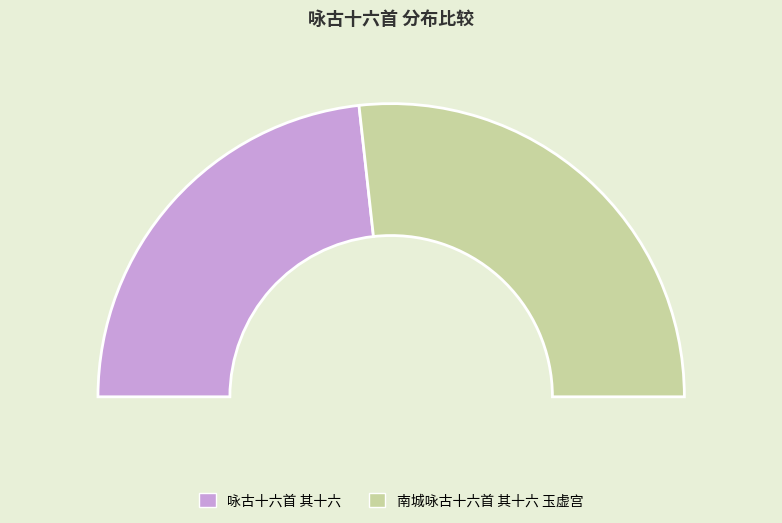

To the nearest percent, what is the combined percentage of 南城咏古十六首 其十六 玉虚宫 and 咏古十六首 其十六?

100%